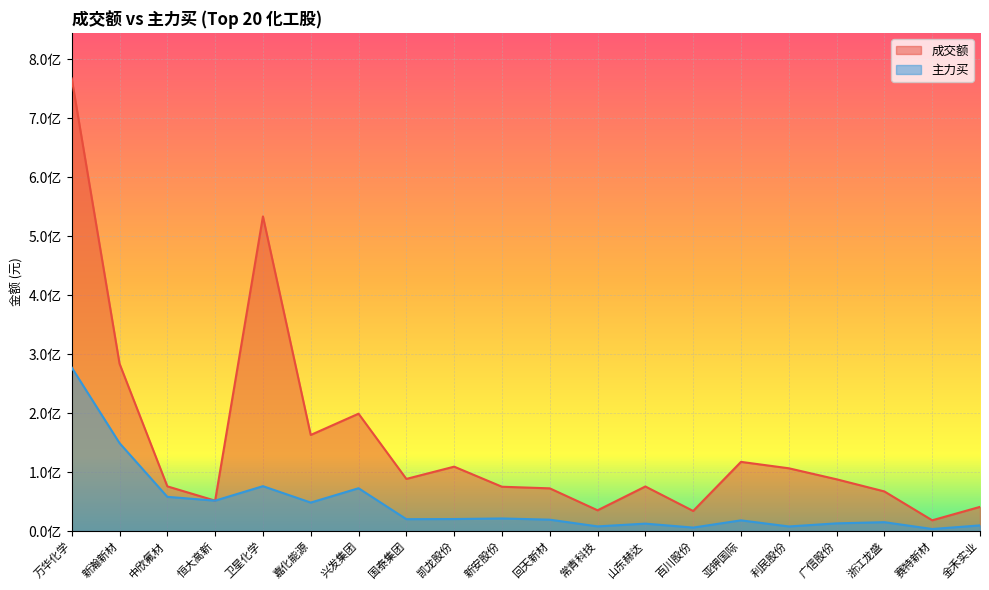

True or false: 主力买 has a value of 277200239 at 万华化学.

True